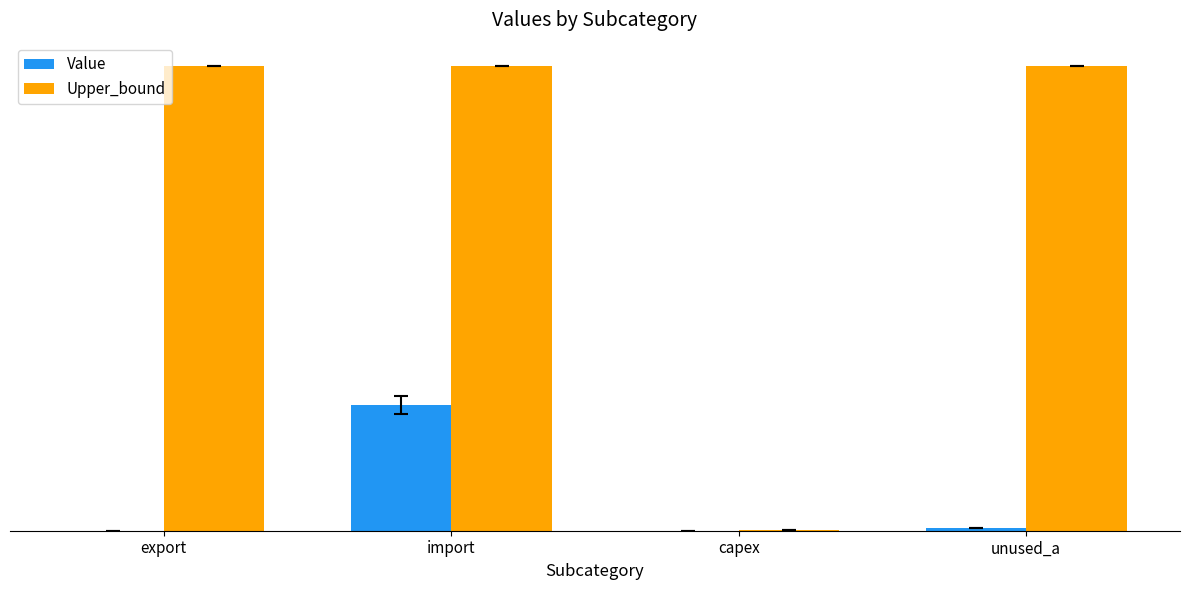

Reading left to right, list all the values displayed in this chart.

Value: export=0.0	import=2706.9	capex=0.3	unused_a=59.0
Upper_bound: export=10000.0	import=10000.0	capex=10.0	unused_a=10000.0